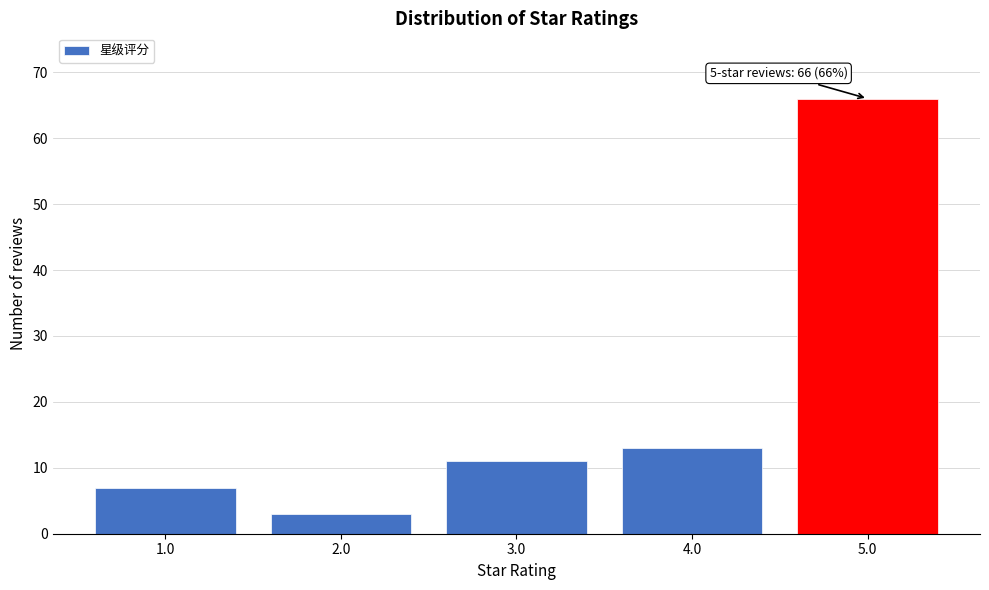

Reading left to right, transcribe all the data shown in this chart.

7	3	11	13	66